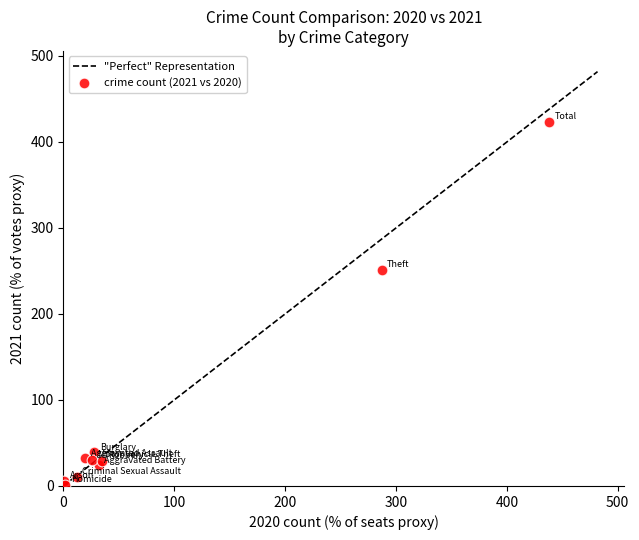

What Y value in the scatter plot is closest to 212?

251